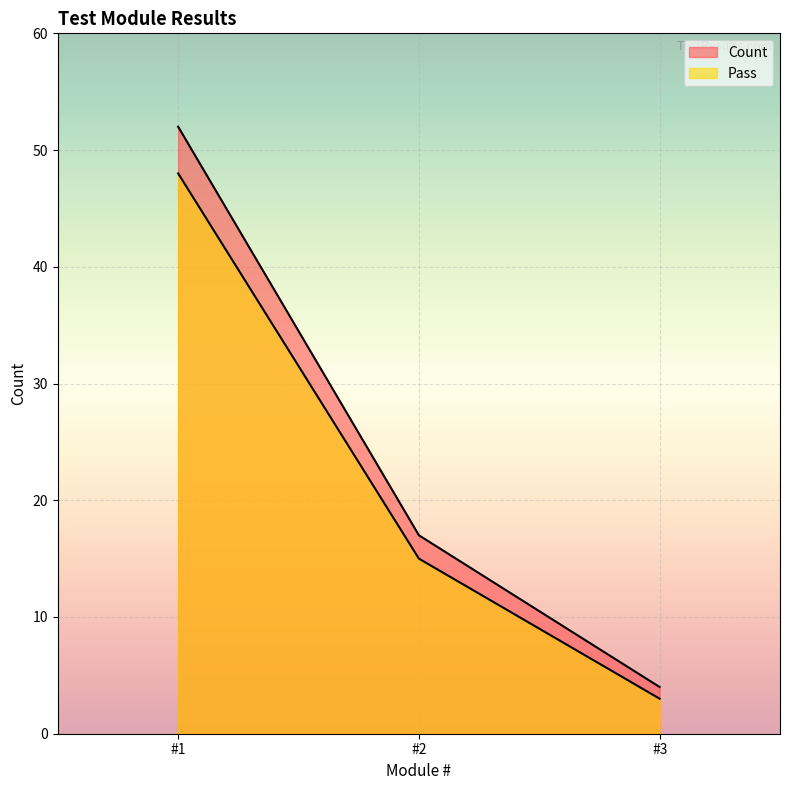

What is the smallest value displayed?

3